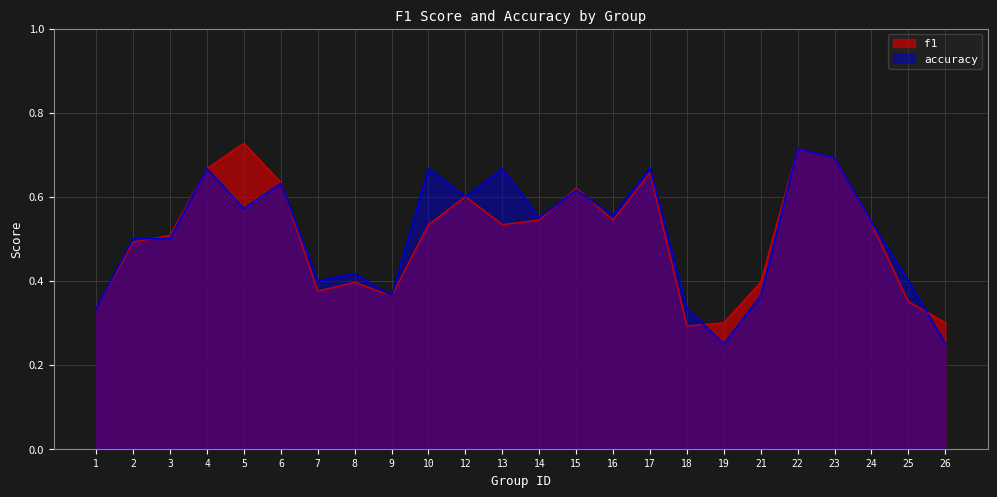

The f1 series shows 0.2 at 3. True or false?

False